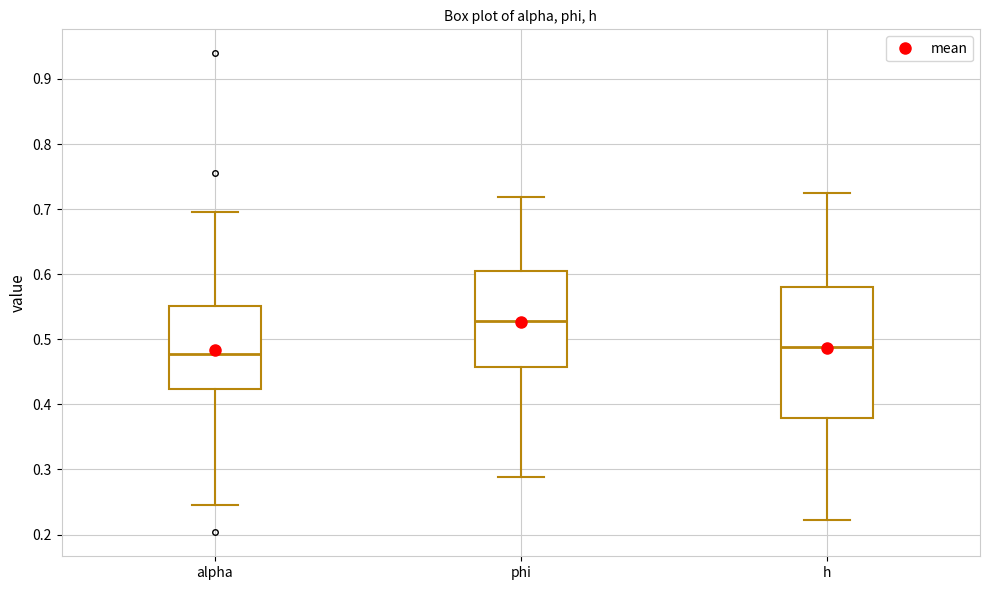

Reading left to right, transcribe this box plot: for each box, give where its median line is, the range the box spans, and where its two whiskers end, as read against the y-axis. The values are not printed on the chart, so give them approximately, as read against the axis.

alpha: median 0.48, box 0.42 to 0.55, whiskers 0.24 to 0.69
phi: median 0.53, box 0.46 to 0.60, whiskers 0.29 to 0.72
h: median 0.49, box 0.38 to 0.58, whiskers 0.22 to 0.73